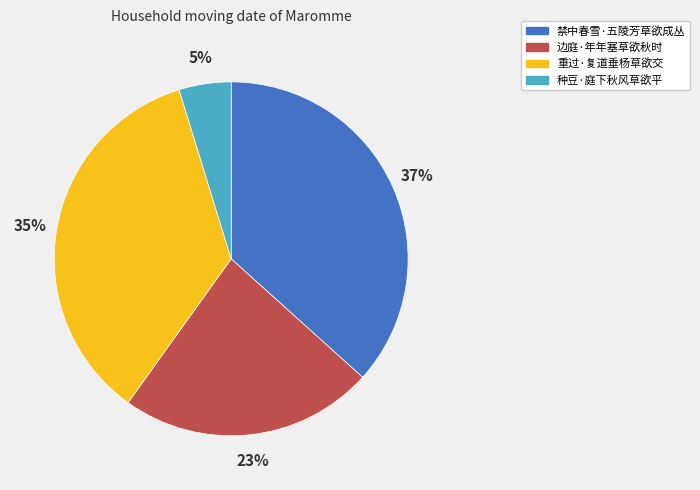

Which slice is the smallest?

种豆·庭下秋风草欲平